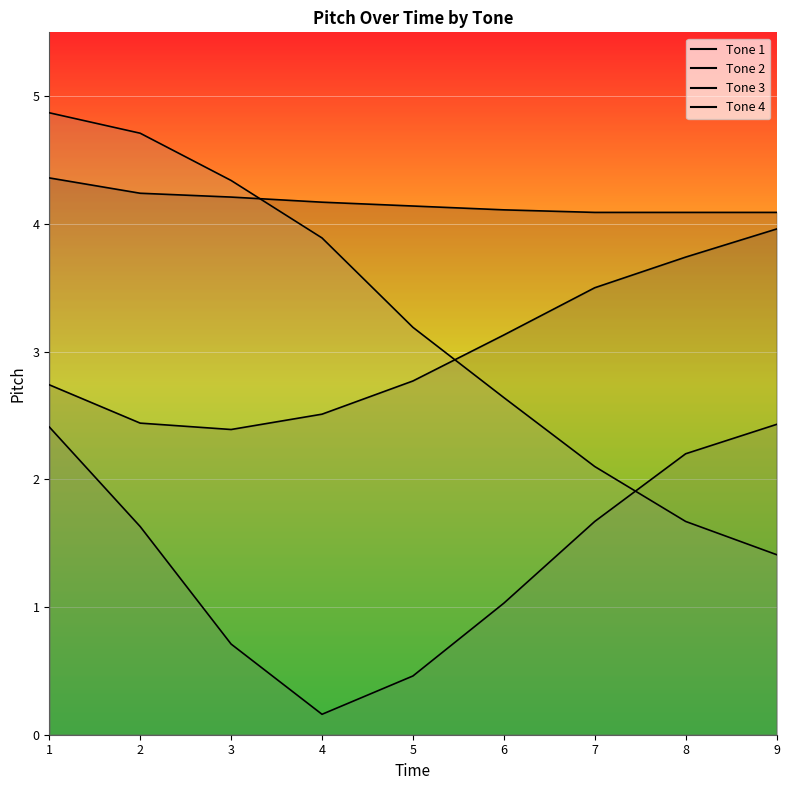

Which series changed the most between 4 and 8?

Tone 4